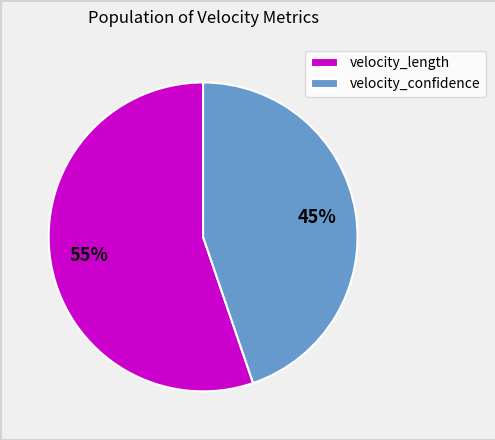

Combined, do velocity_confidence and velocity_length account for over 50%?

Yes